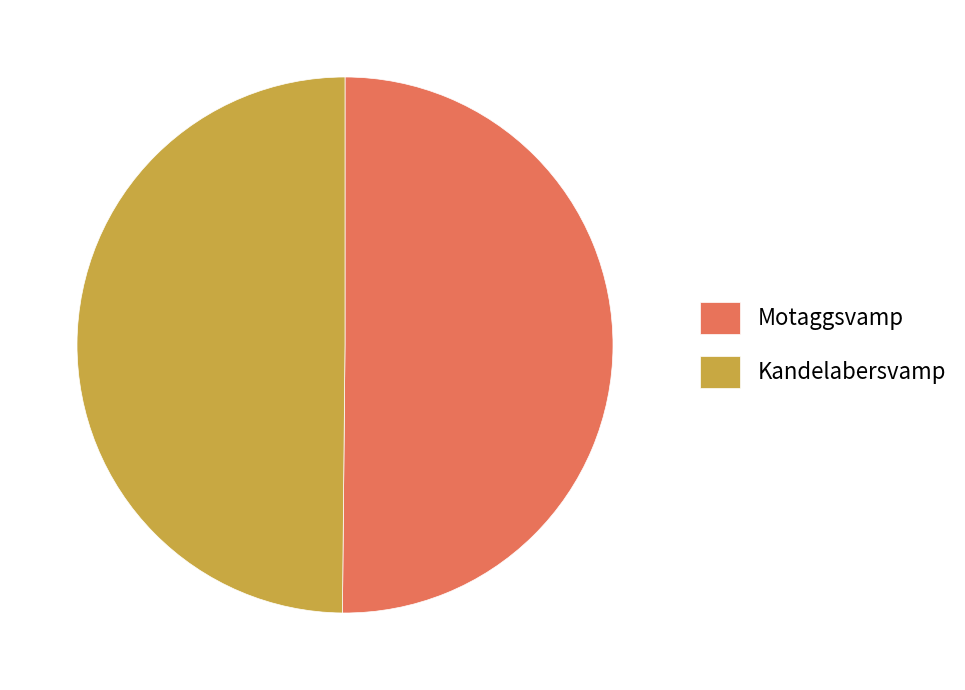

Combined, do Kandelabersvamp and Motaggsvamp account for over 50%?

Yes